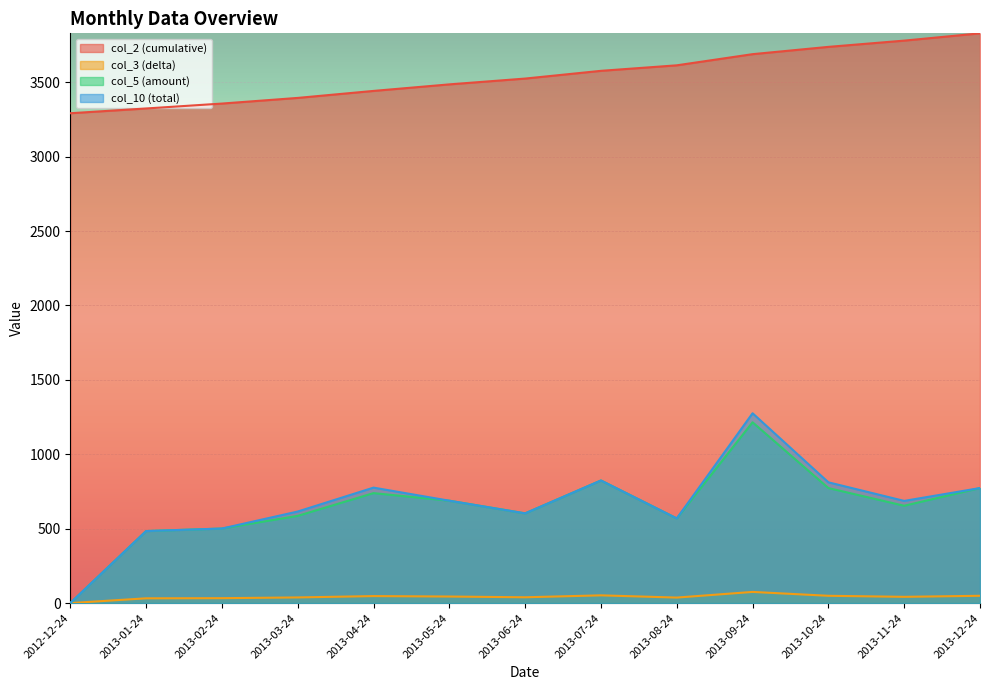

At how many categories does at least one series exceed 2470?

13